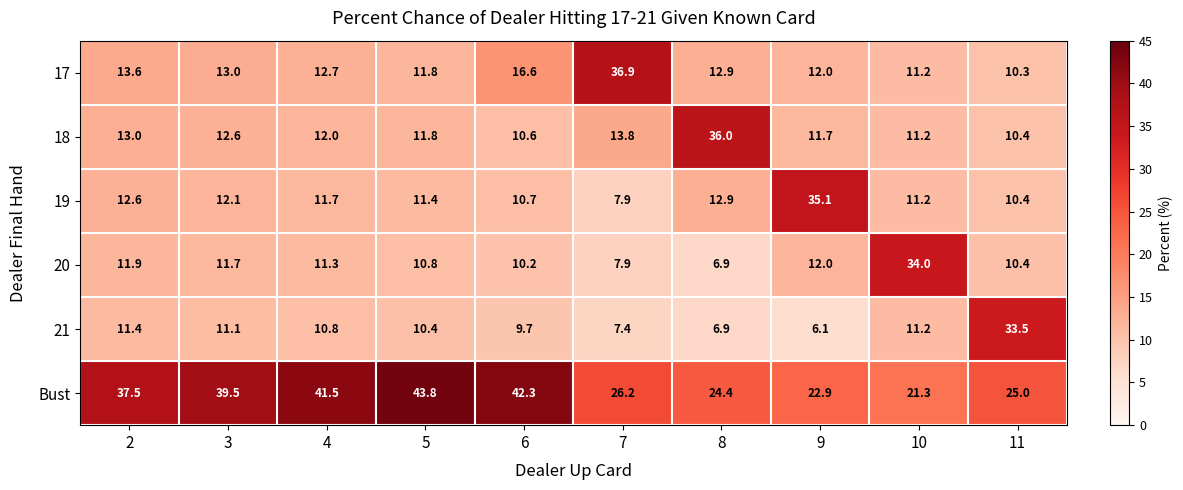

How many data points in 17 are less than 12?

3